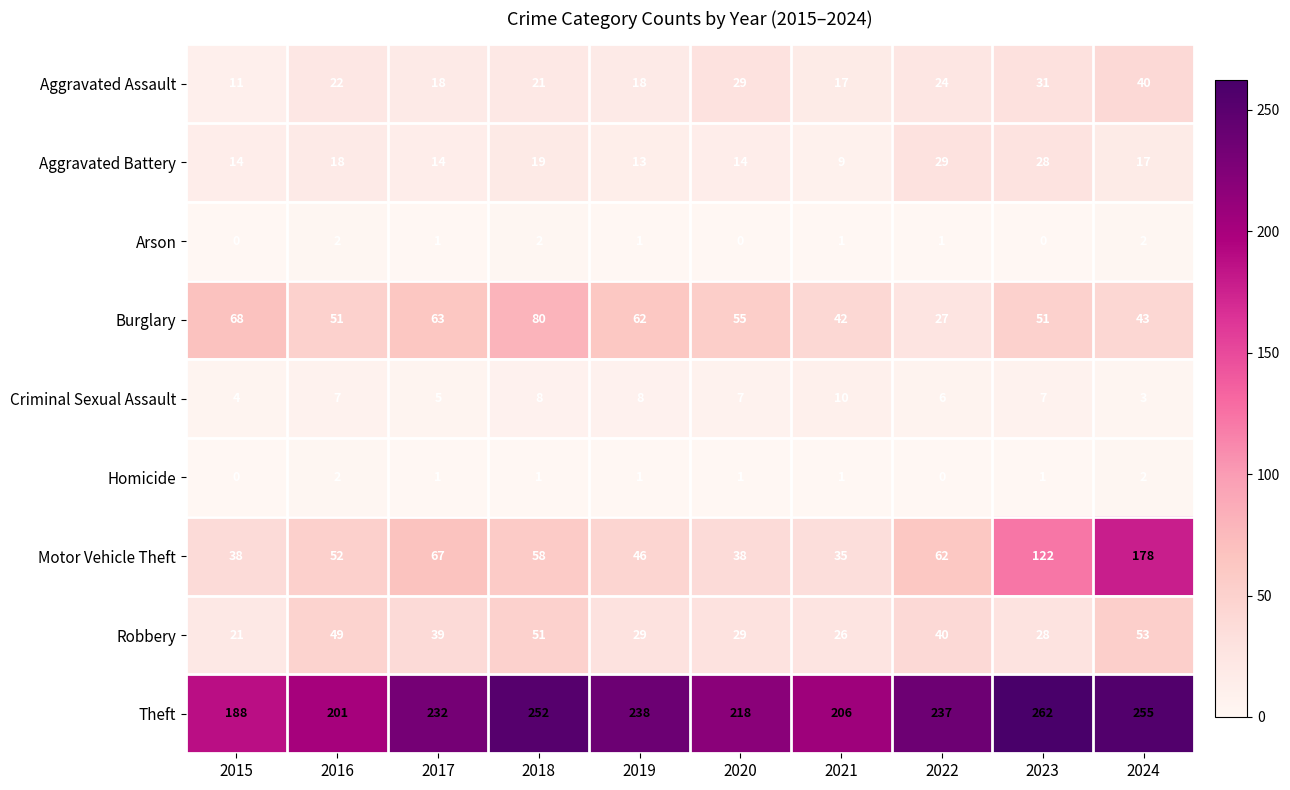

What is the difference between the Robbery values at 2024 and 2019?

24